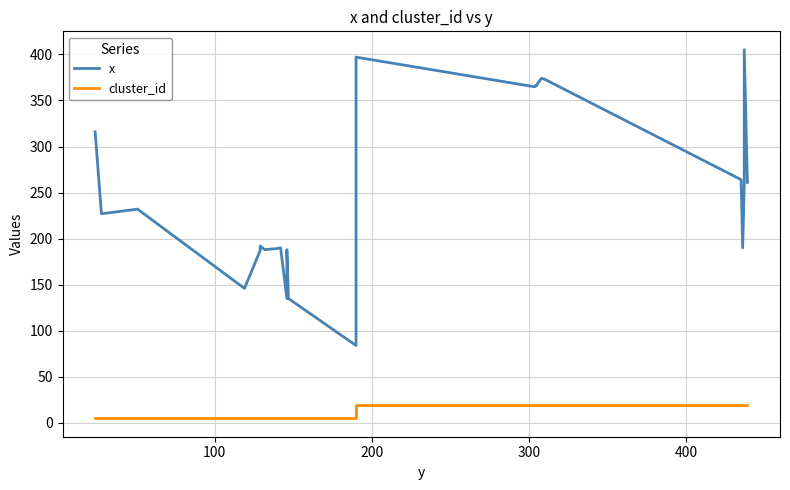

Reading left to right, extract all data points from this chart.

x: 316	227	232	146	187	192	188	189	189	190	135	188	135	84	397	365	365	366	366	367	374	373	264	190	259	405	261
cluster_id: 5	5	5	5	5	5	5	5	5	5	5	5	5	5	19	19	19	19	19	19	19	19	19	19	19	19	19